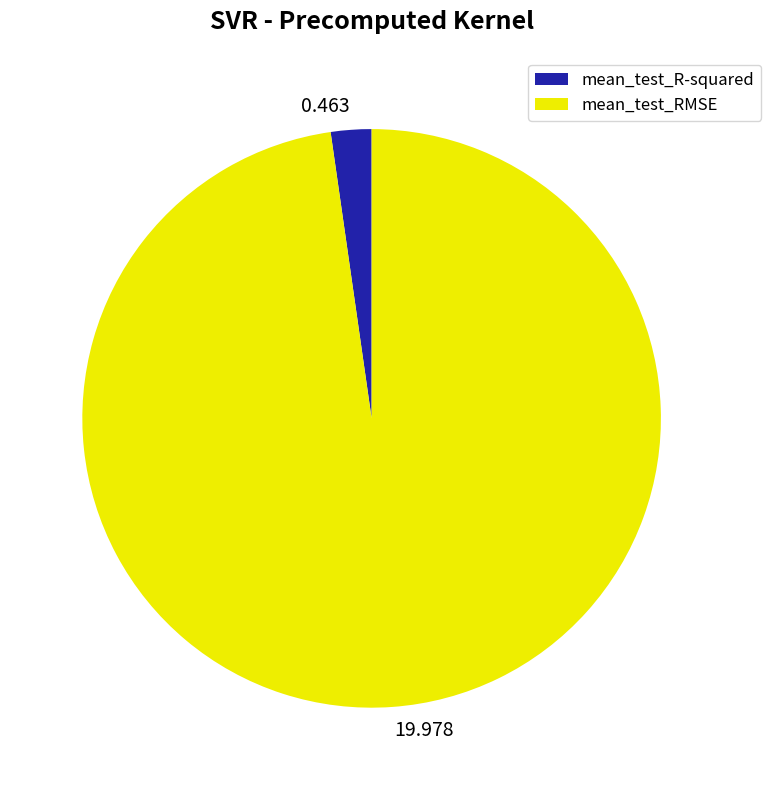

What is the largest slice in the pie chart?

mean_test_RMSE